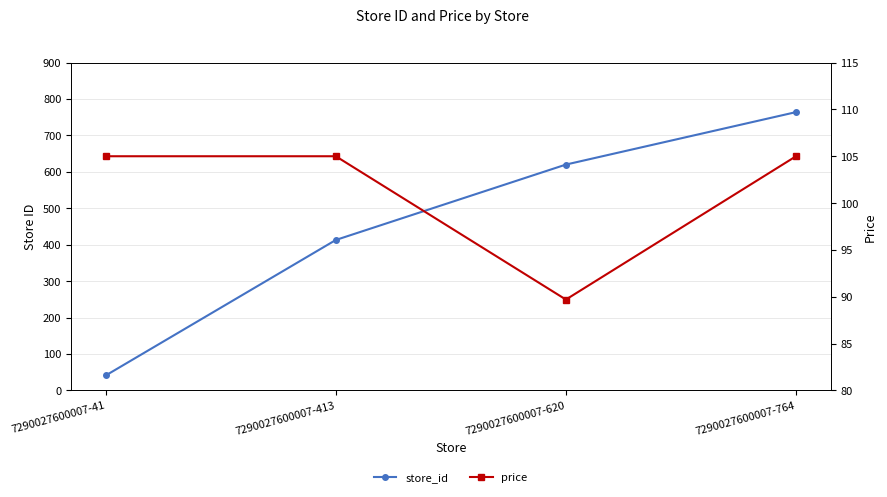

What are all the series names shown in the legend?

store_id, price